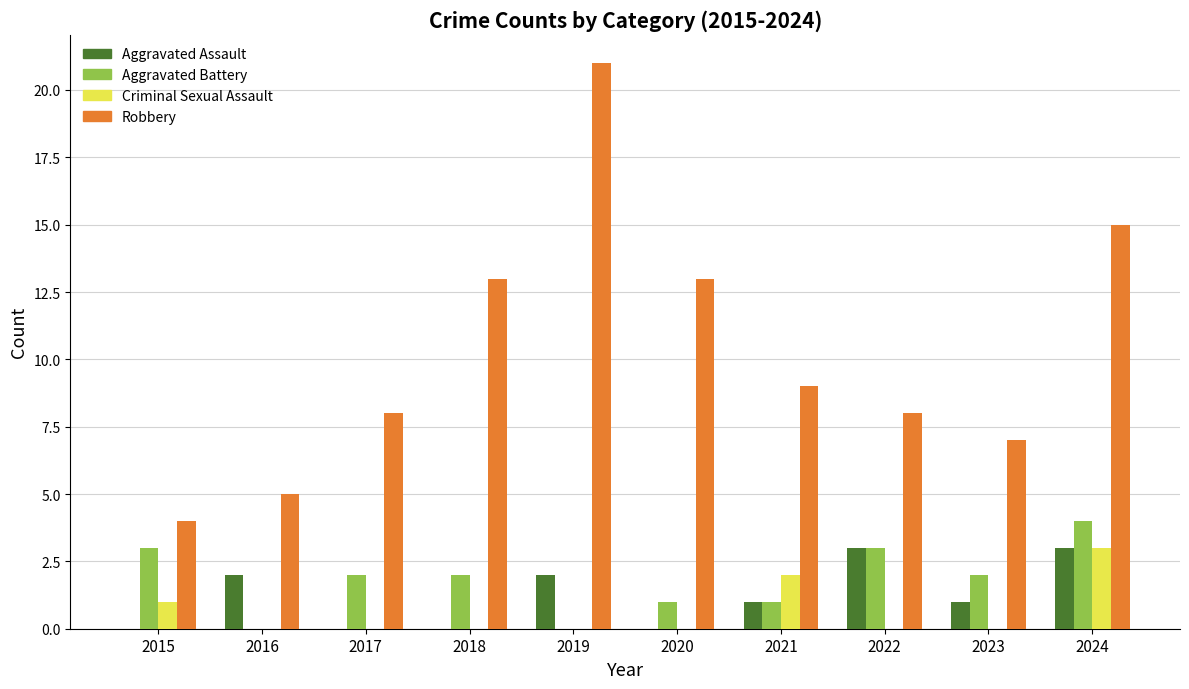

Between 2022 and 2023, which series saw the biggest shift?

Aggravated Assault